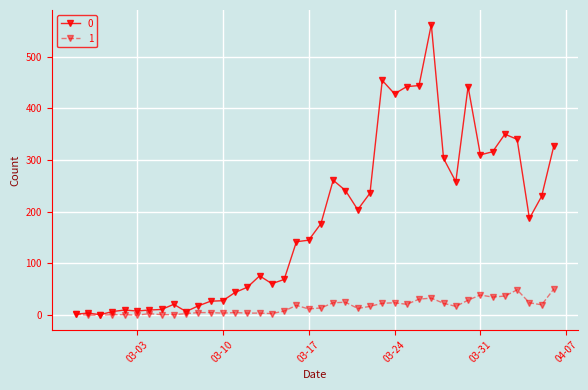

Does the chart display data point markers on the line(s)?

Yes